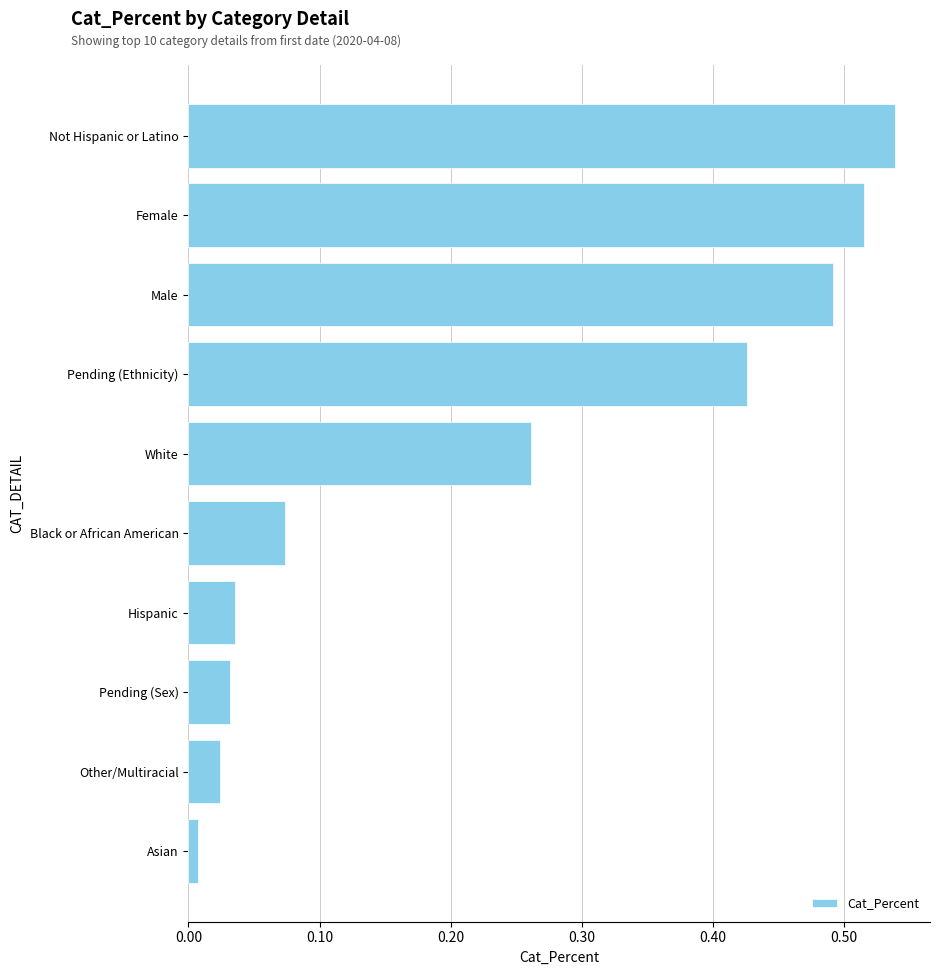

Count the number of categories in the chart.

10